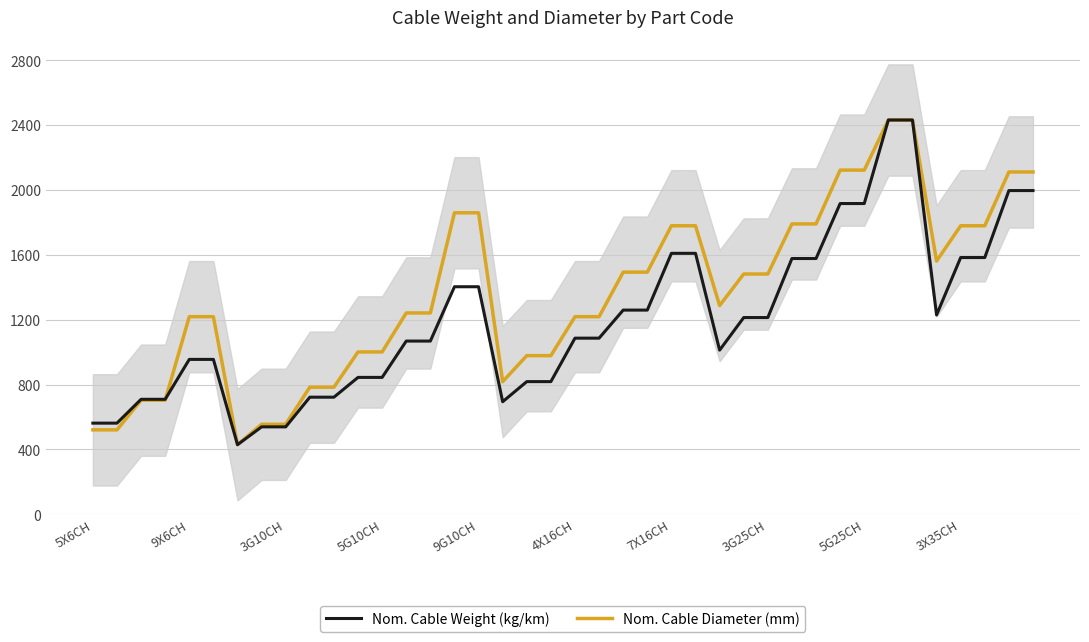

How many values in the Nom. Cable Diameter (mm) series are below 1287?

20